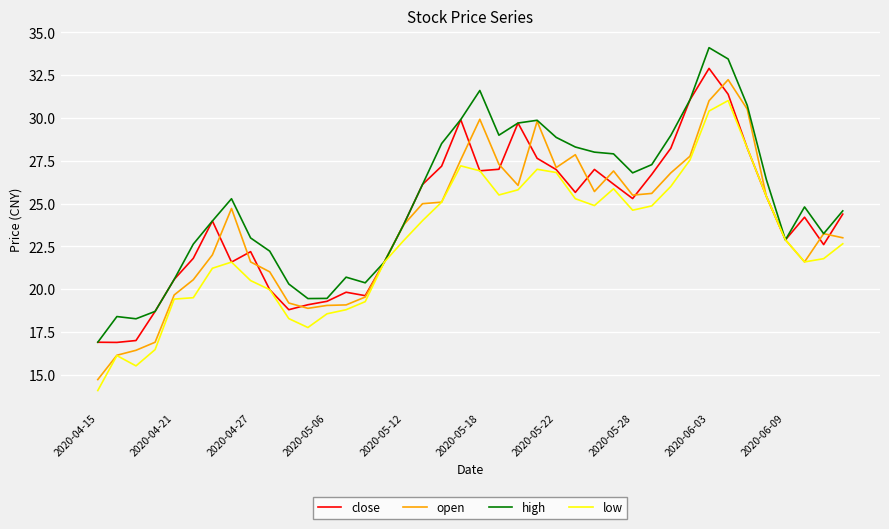

Is this an area chart (filled region under the line)?

No